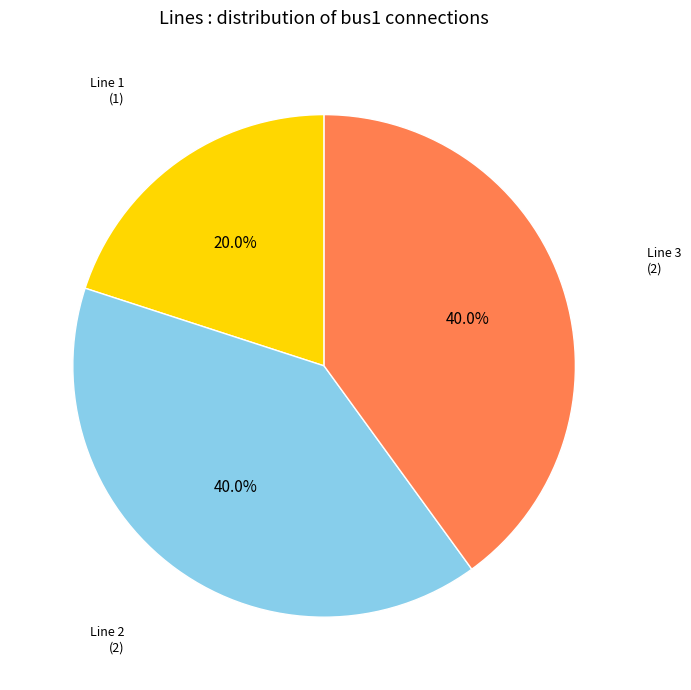

Does any single category account for the majority?

No